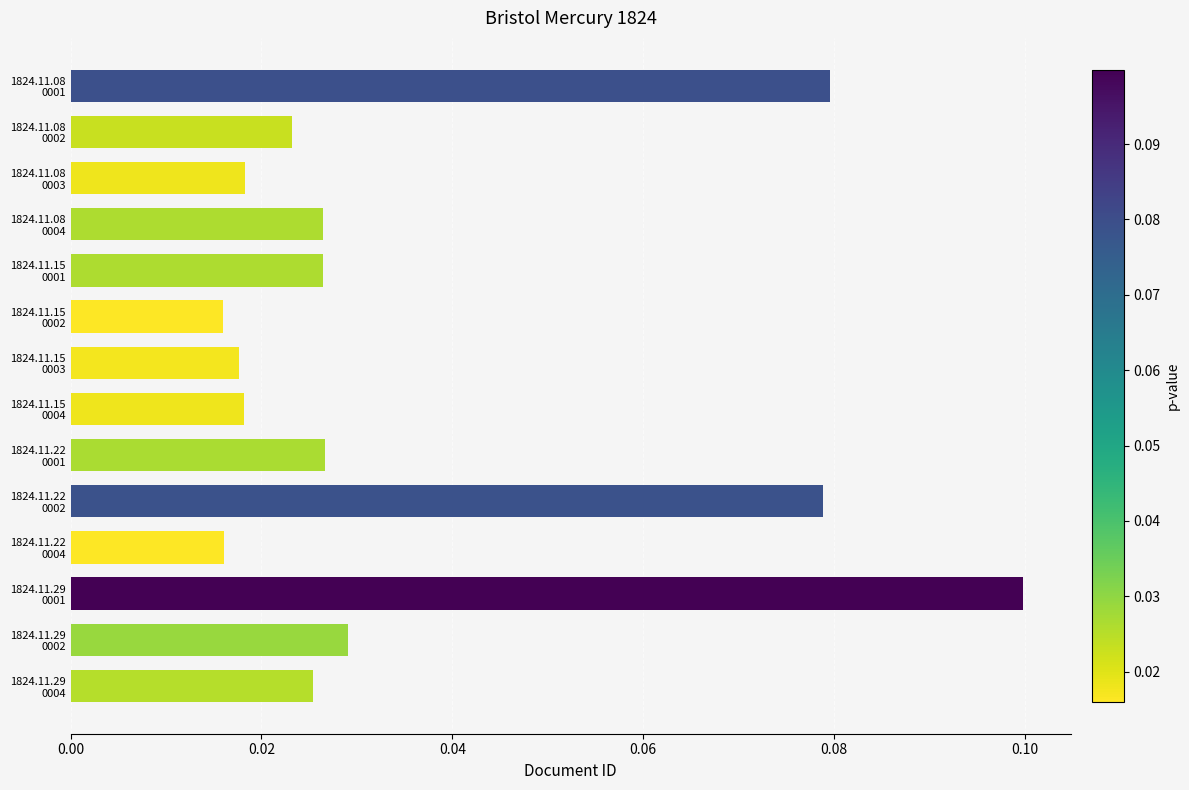

How many values are between 0 and 1?

14